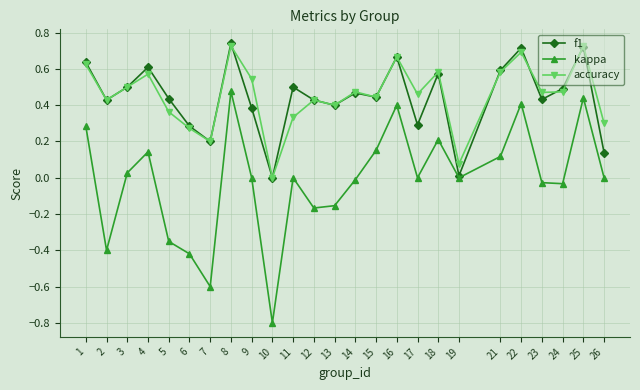

What is the total value across all series at 1?

1.5